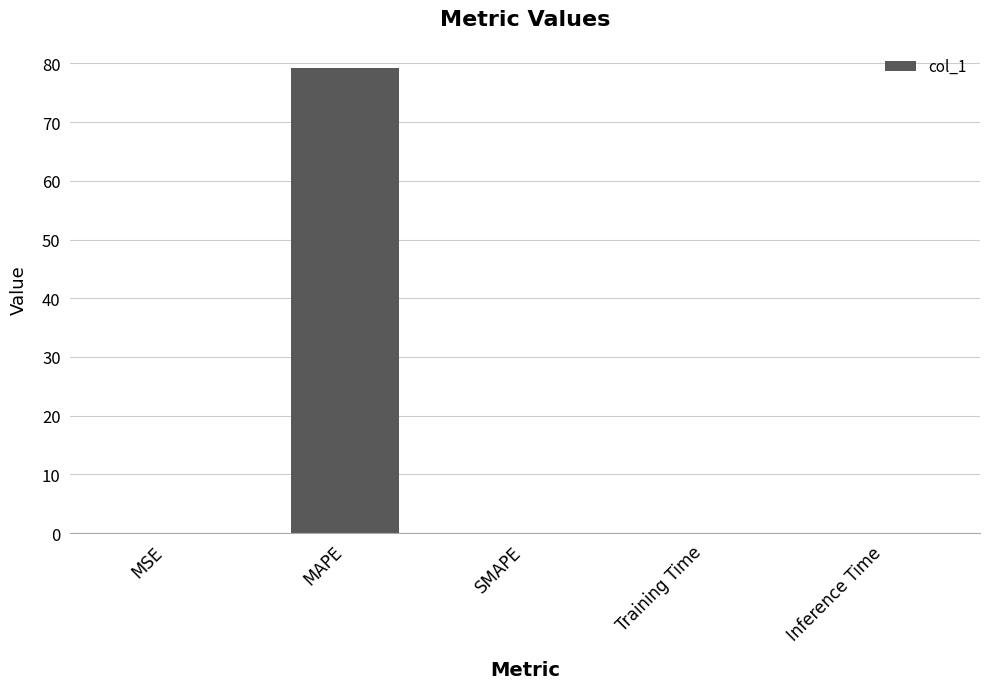

The chart shows a value of 79.3 at MAPE. True or false?

True